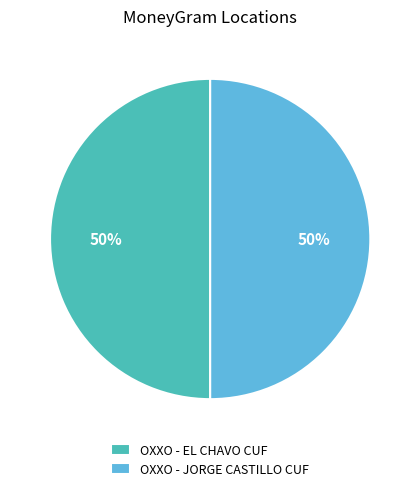

Approximately how many times larger is the value at OXXO - EL CHAVO CUF compared to OXXO - JORGE CASTILLO CUF?

1.0